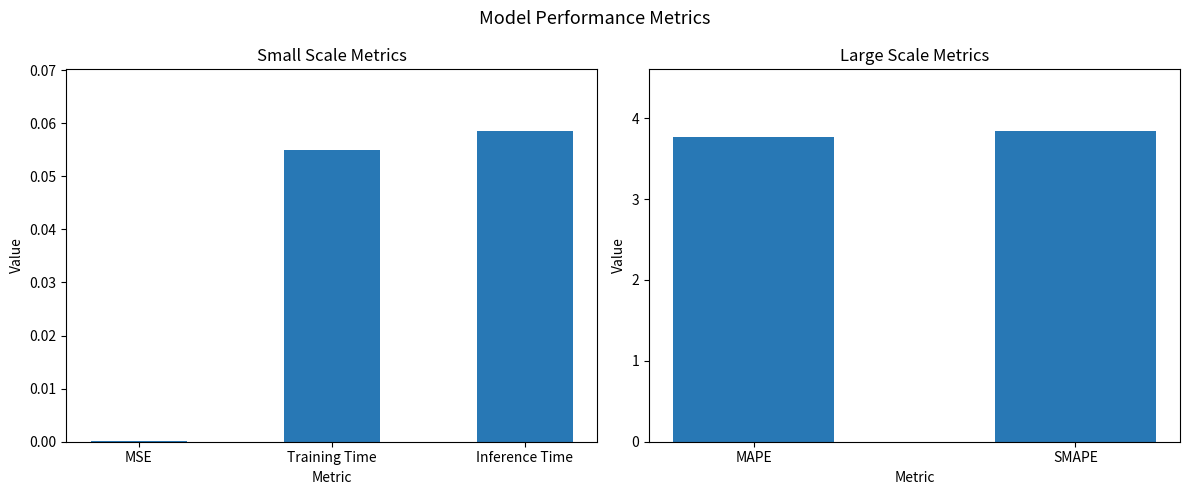

What is the change in value from MAPE to SMAPE?

+0.1